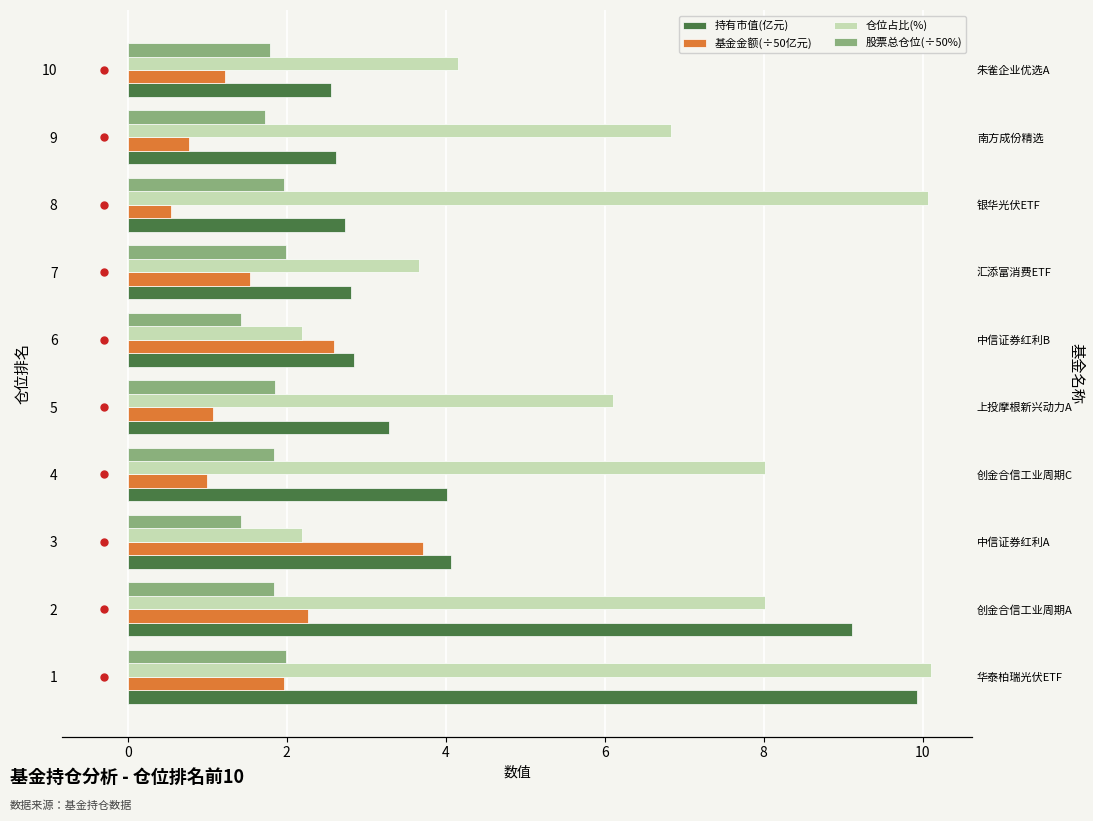

What is the smallest value displayed?

0.5